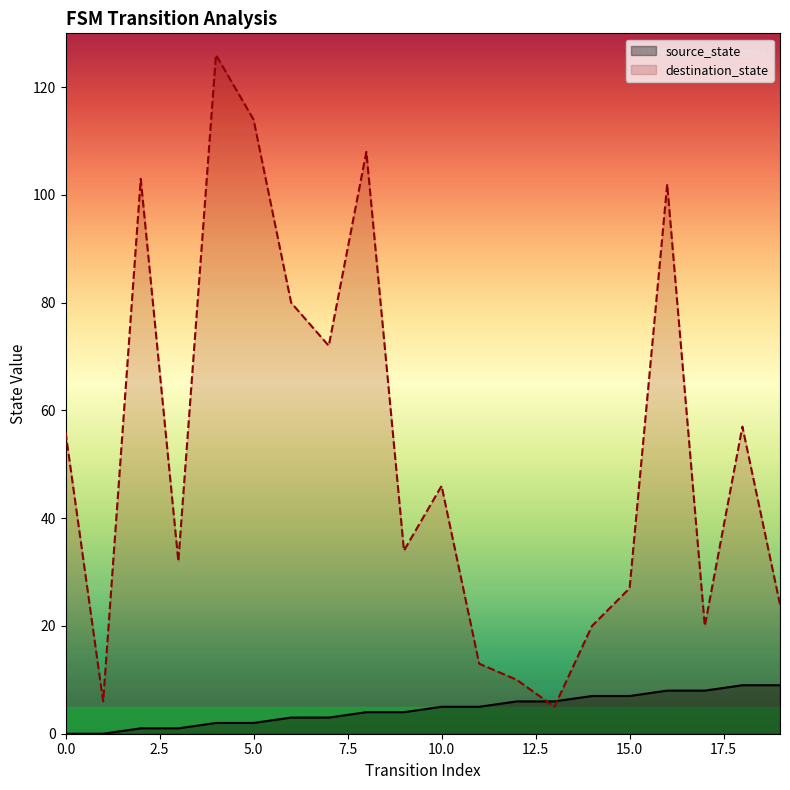

What is the difference between the highest and lowest values at 2?

102